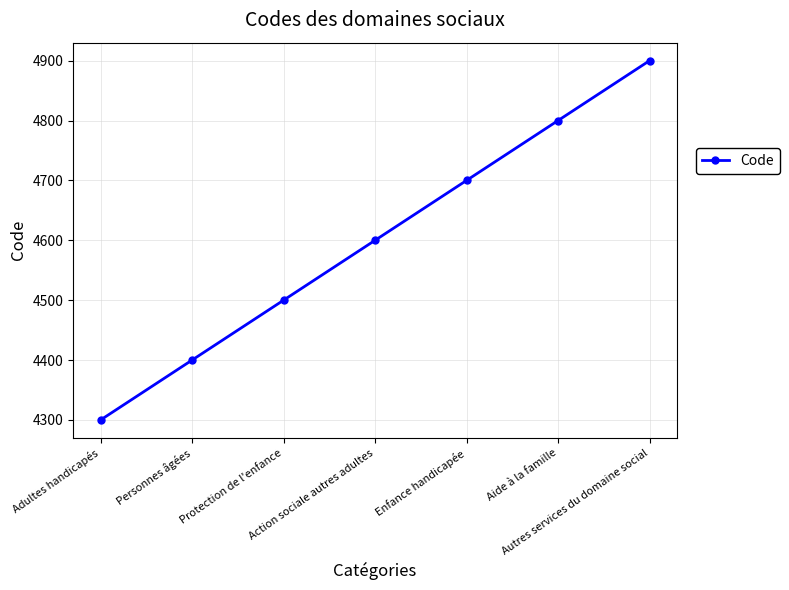

List the labels in order of value, largest first.

Autres services du domaine social, Aide à la famille, Enfance handicapée, Action sociale autres adultes, Protection de l'enfance, Personnes âgées, Adultes handicapés